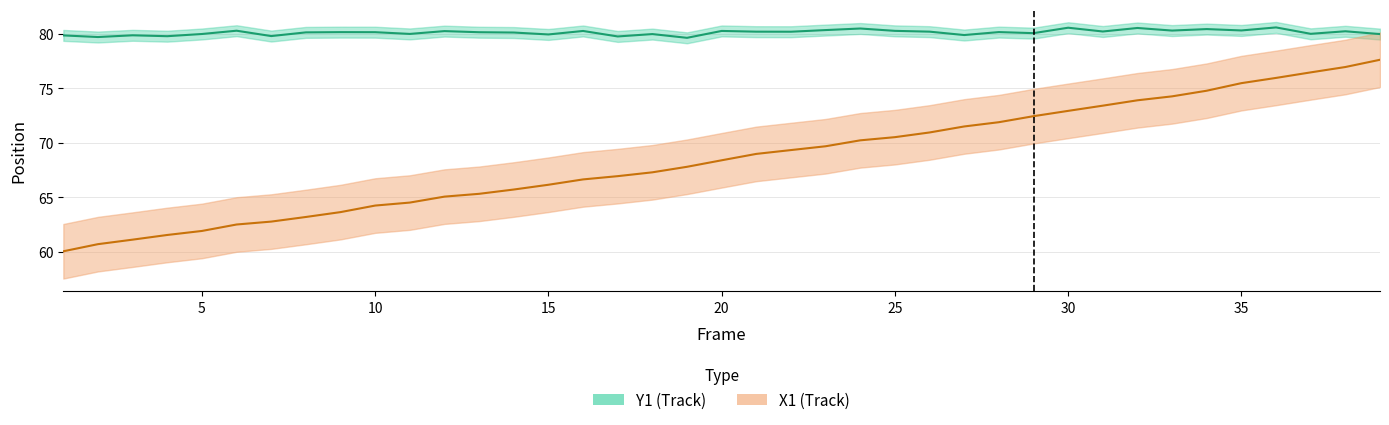

Reading right to left, extract all data points from this chart.

Y1 line: 80.0	80.2	80.0	80.6	80.3	80.4	80.3	80.5	80.2	80.5	80.0	80.1	79.9	80.2	80.3	80.5	80.3	80.2	80.2	80.2	79.6	80.0	79.7	80.2	79.9	80.1	80.1	80.2	80.0	80.1	80.1	80.1	79.8	80.3	80.0	79.8	79.8	79.7	79.8
X1 line: 77.6	76.9	76.4	75.9	75.5	74.8	74.3	73.9	73.4	72.9	72.4	71.9	71.5	70.9	70.5	70.2	69.7	69.3	69.0	68.4	67.8	67.3	66.9	66.6	66.2	65.7	65.3	65.1	64.5	64.2	63.6	63.2	62.8	62.5	61.9	61.6	61.1	60.7	60.1